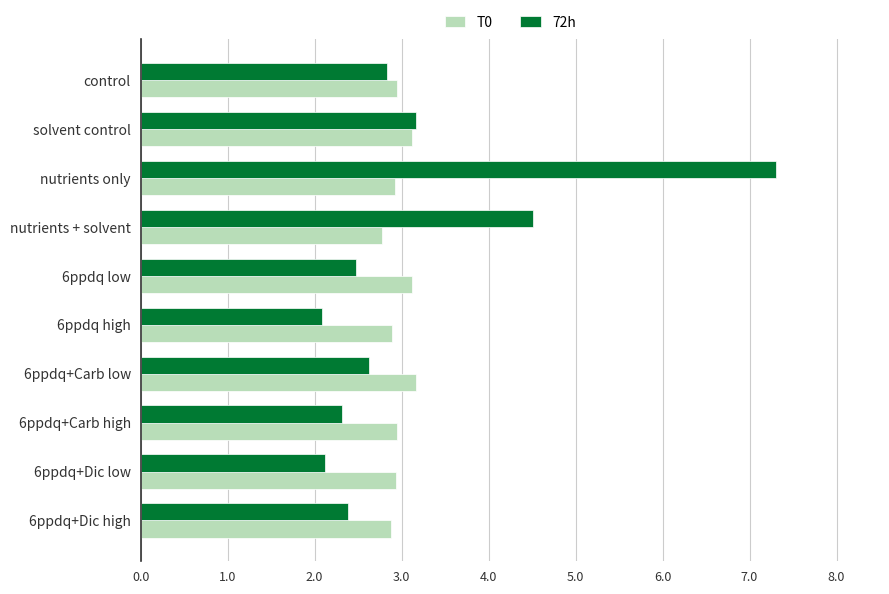

Which series has the widest spread of values?

72h